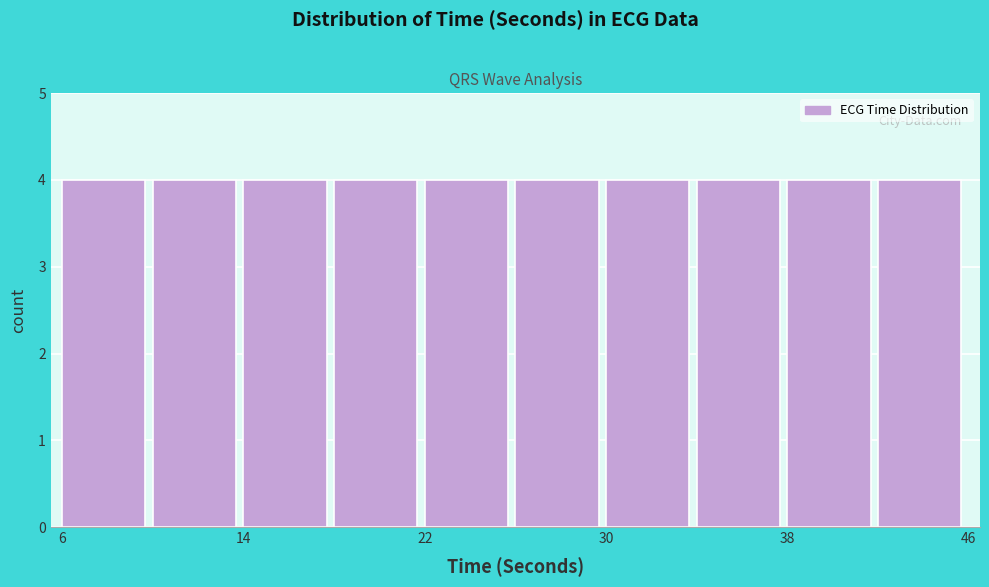

Reading left to right, list every bar in this chart as the range it spans on the x-axis followed by its height. Neither the bar edges nor the heights are printed on the chart, so give them approximately, as read against the axes.

6 to 10: 4
10 to 14: 4
14 to 18: 4
18 to 22: 4
22 to 26: 4
26 to 30: 4
30 to 34: 4
34 to 38: 4
38 to 42: 4
42 to 46: 4